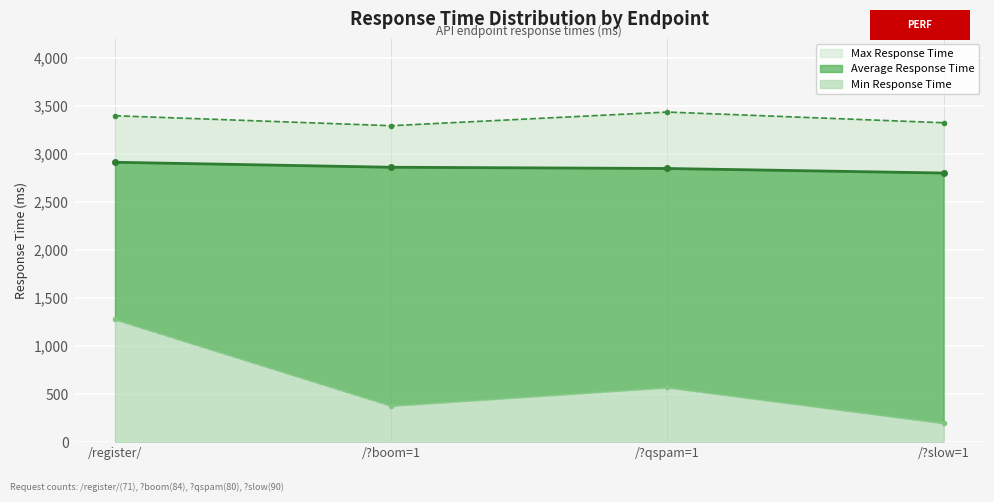

True or false: Average Response Time and Max Response Time intersect in this chart.

False